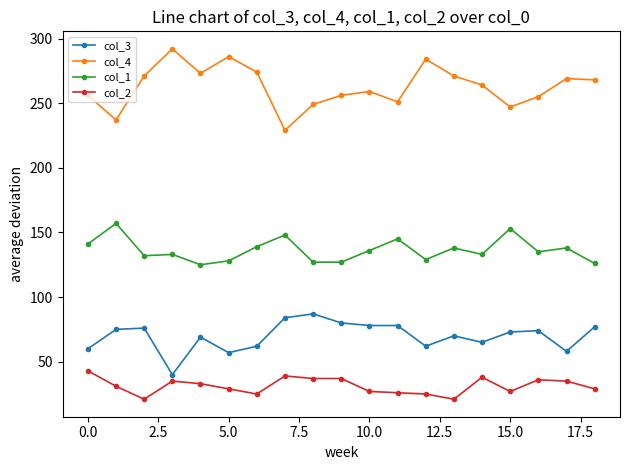

At how many categories does at least one series exceed 192?

19